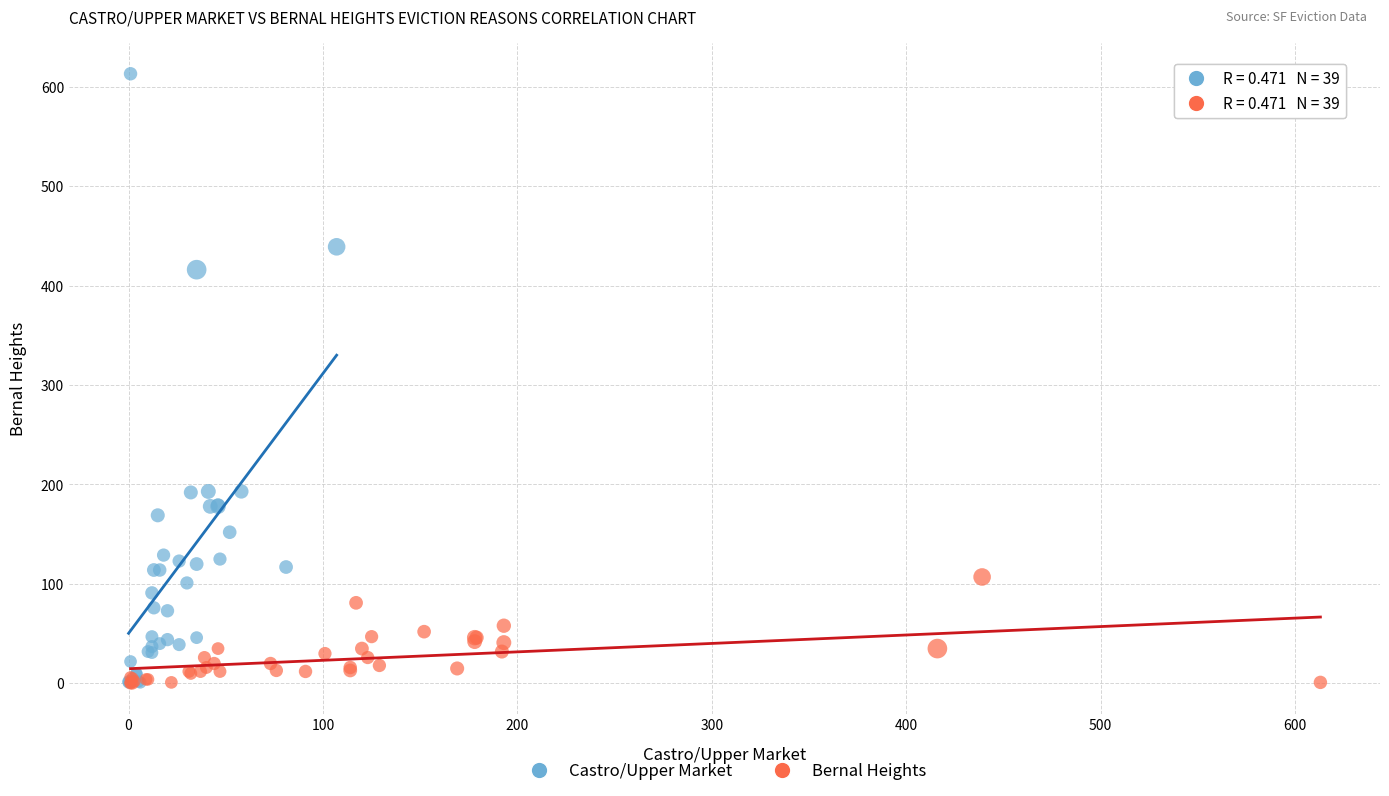

Which series contains the highest Y value?

Castro/Upper Market